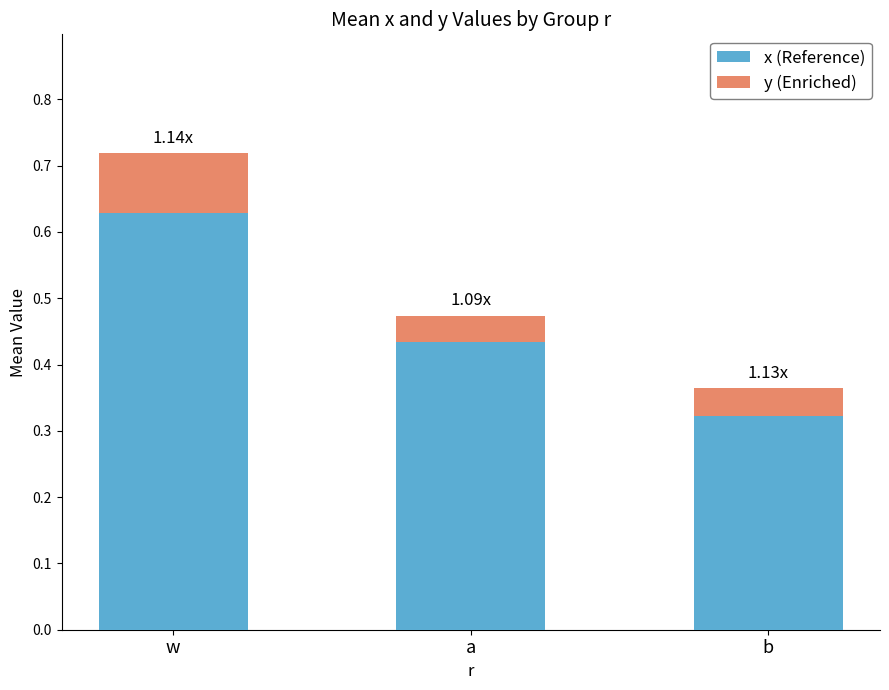

What is the total value across all series at a?

0.5